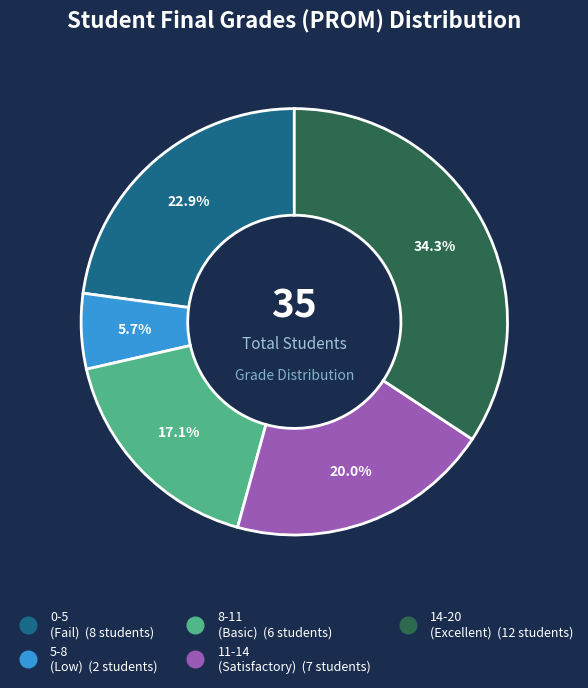

To the nearest percent, what is the average slice percentage?

20%